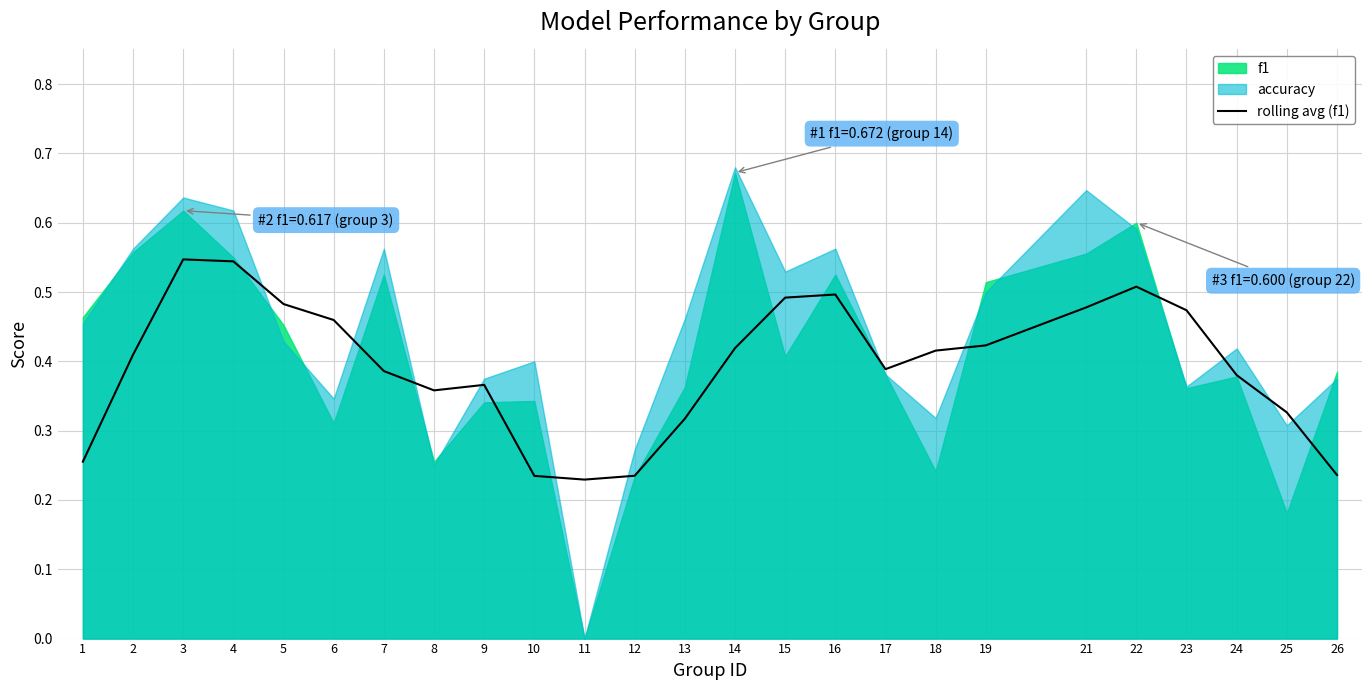

True or false: the data shows 0.5 at 8.

False